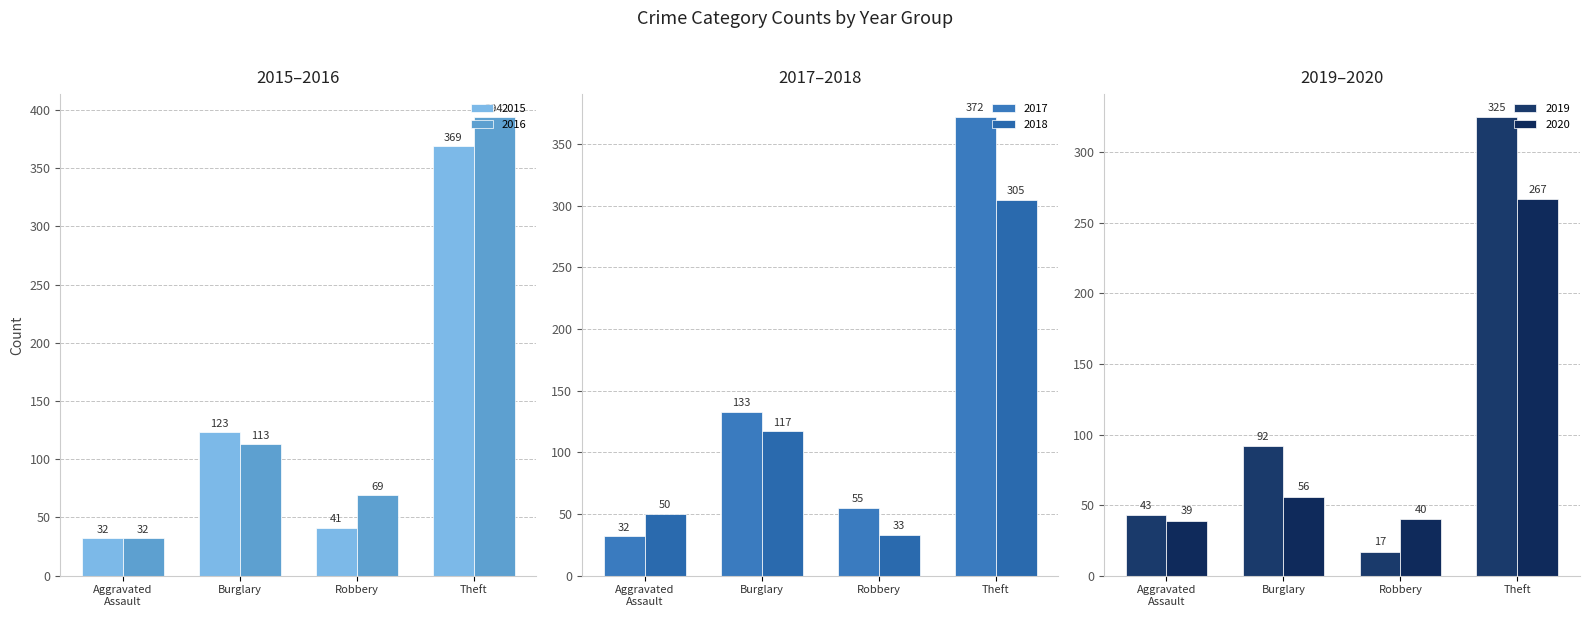

Rank the series at Burglary from highest to lowest value.

2017, 2015, 2018, 2016, 2019, 2020